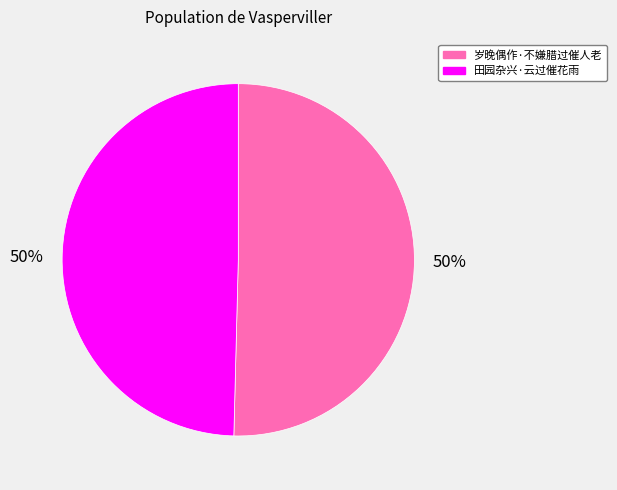

To the nearest percent, what is the average slice percentage?

50%